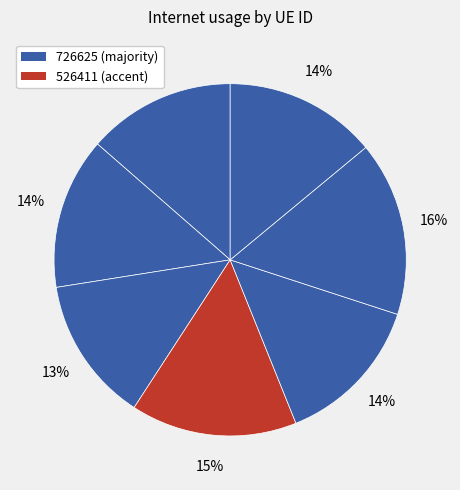

To the nearest percent, what is the average slice percentage?

14%